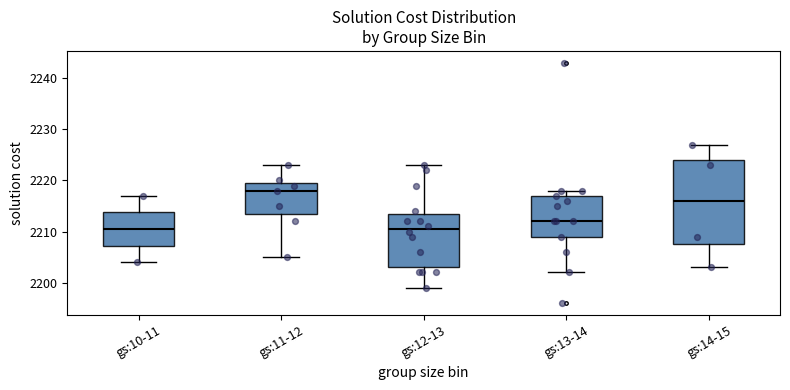

Comparing the boxes themselves (not the whiskers), which one is the tallest?

gs:14-15